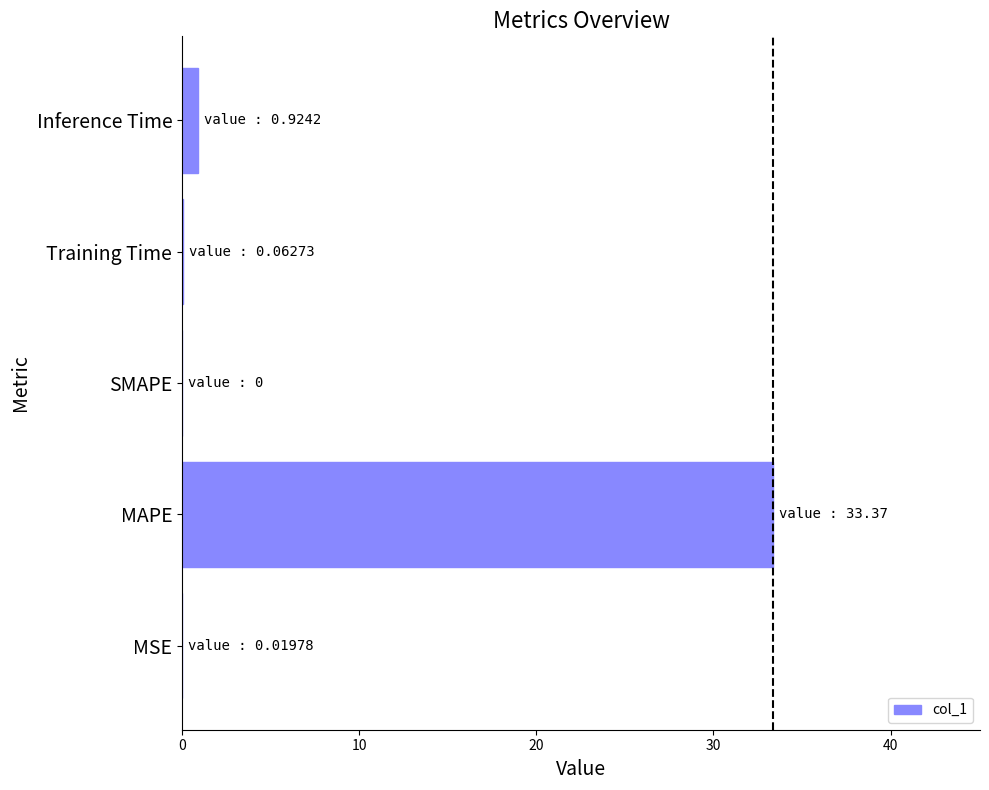

What is the sum of all values?

34.4